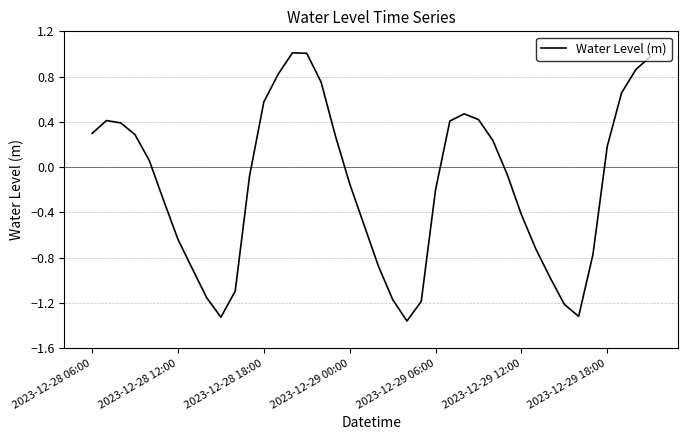

What is the greatest value displayed?

1.0